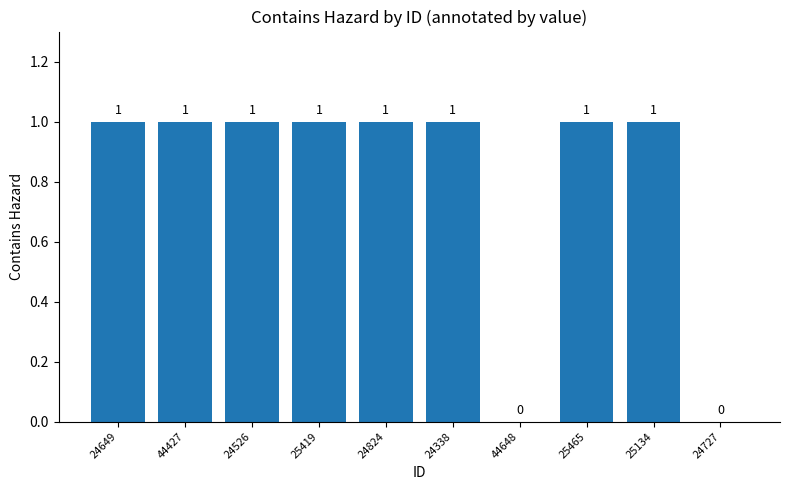

Reading left to right, extract all data points from this chart.

24649=1	44427=1	24526=1	25419=1	24824=1	24338=1	44648=0	25465=1	25134=1	24727=0